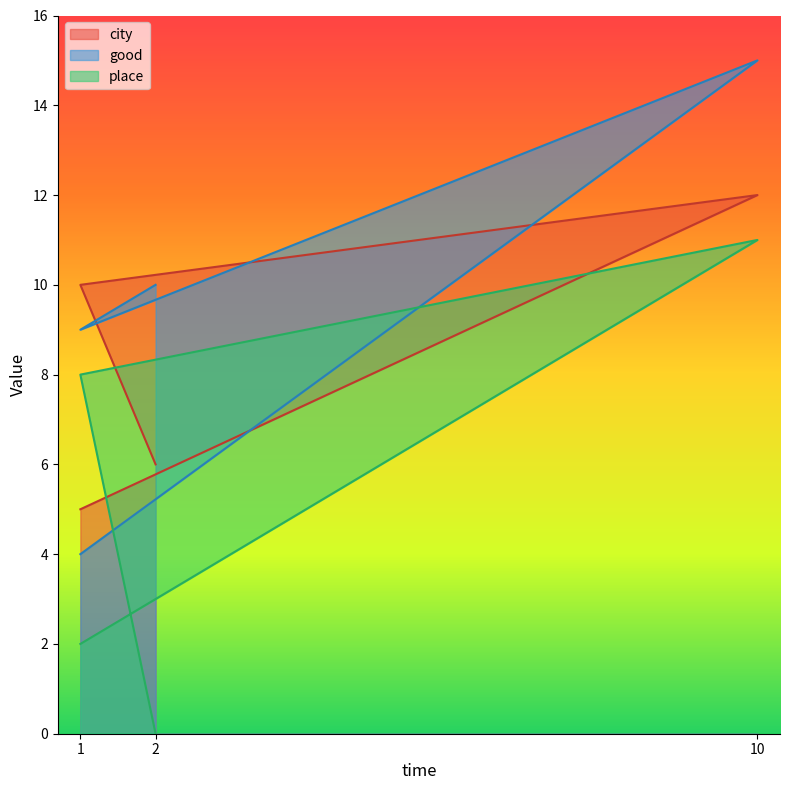

What is the sum of all good values?

38